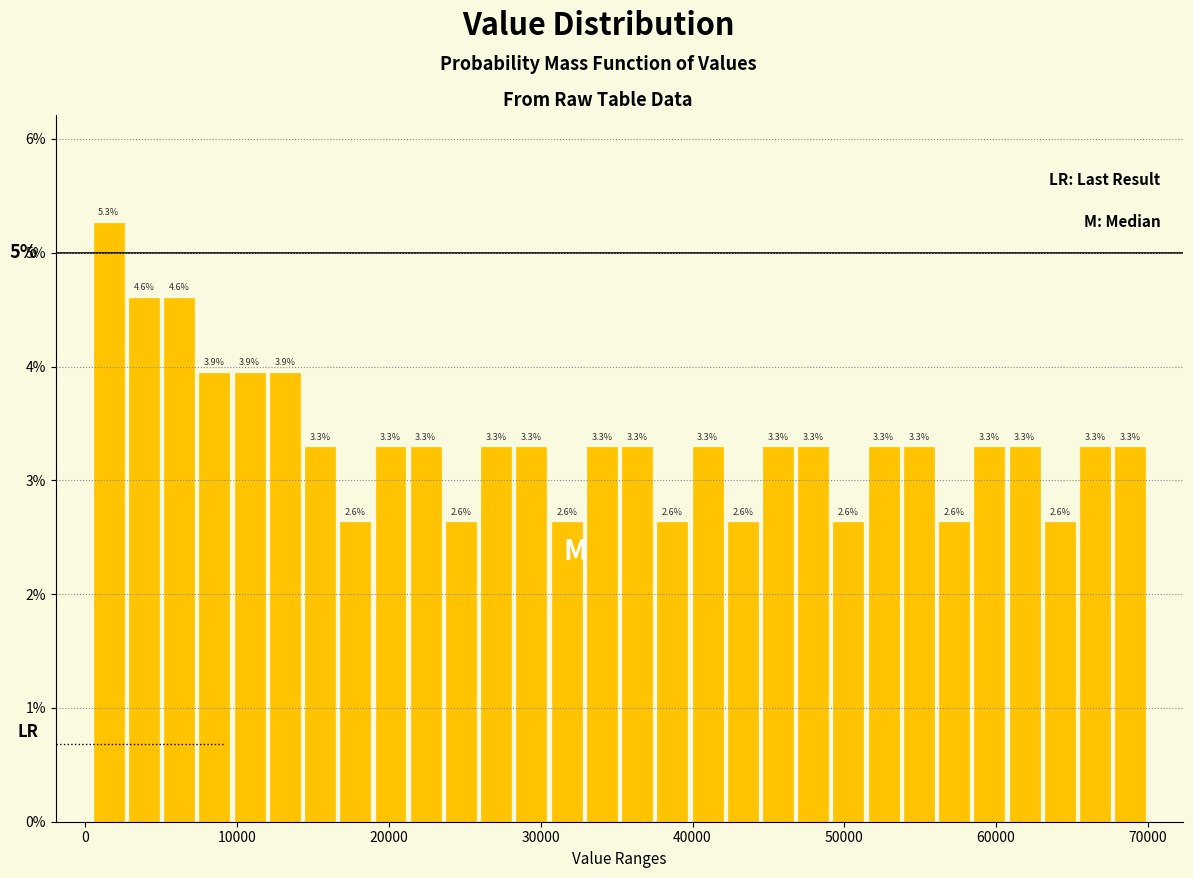

Around what value on the x-axis is the tallest bar? Give the approximate position of its centre, as read against the axis.

2000